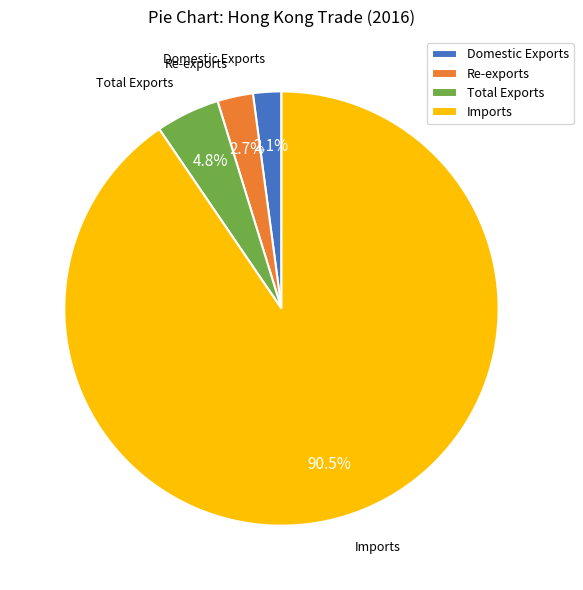

Which category has the biggest portion of the pie?

Imports